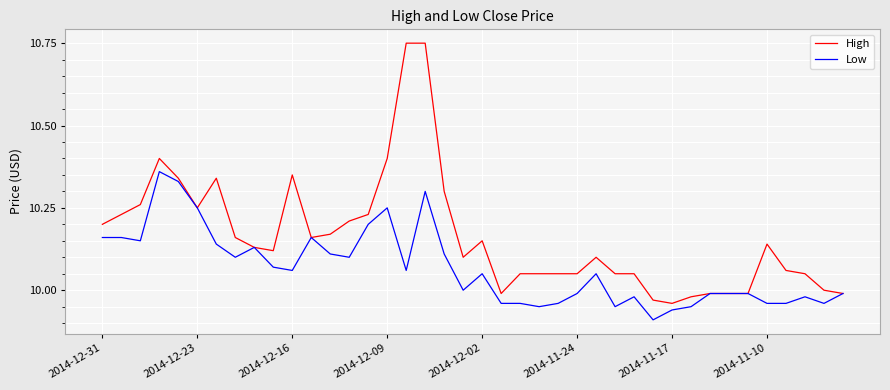

How many lines are shown in the chart?

2